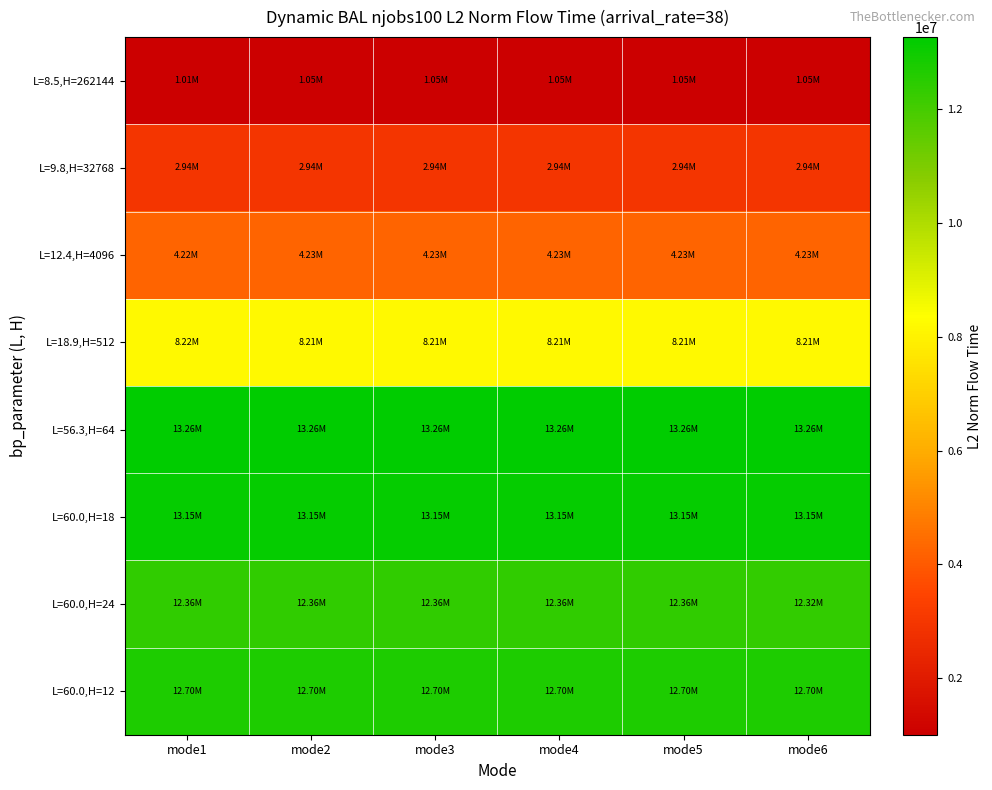

At mode1, list the series in order from largest to smallest.

L=56.3,H=64, L=60.0,H=18, L=60.0,H=12, L=60.0,H=24, L=18.9,H=512, L=12.4,H=4096, L=9.8,H=32768, L=8.5,H=262144